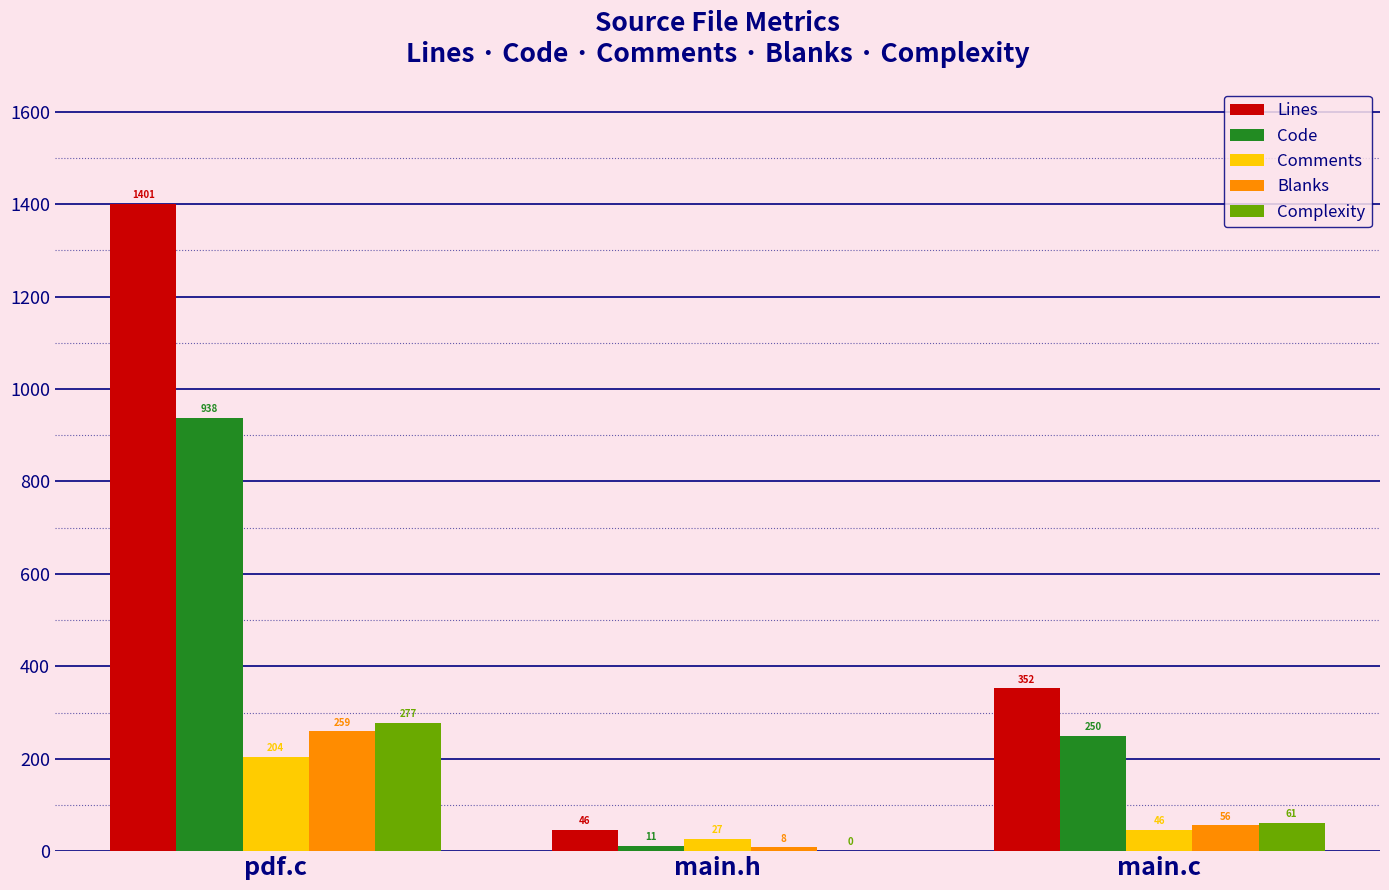

How many groups of bars are there?

3